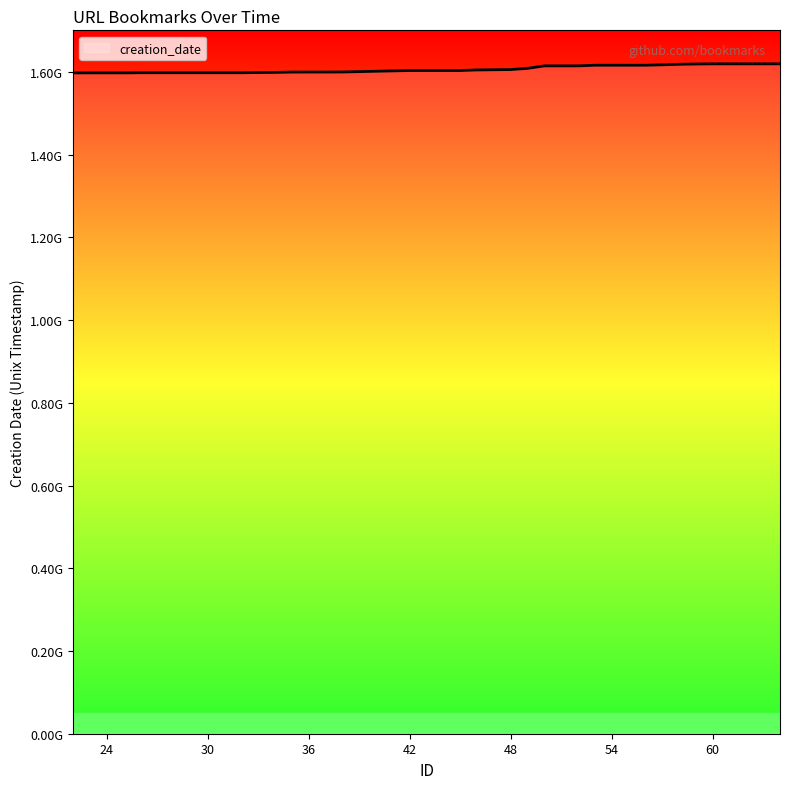

What is the value of the 32nd point from the left?

1616531357